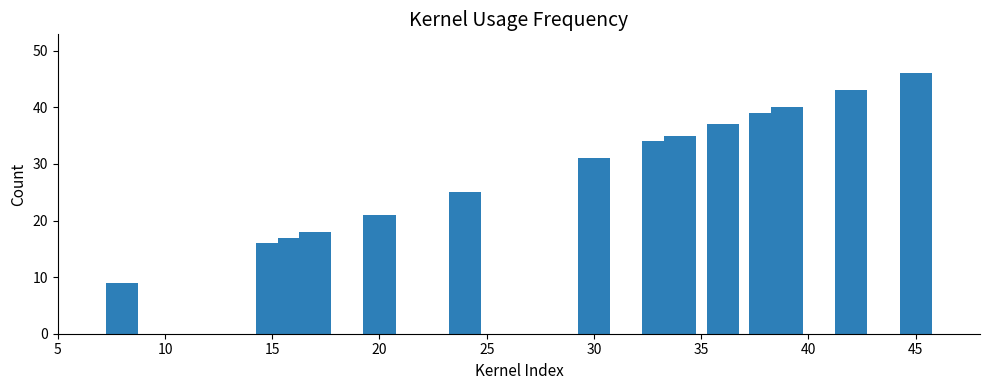

Reading right to left, extract all data points from this chart.

46	43	40	39	37	35	34	31	25	21	18	17	16	9